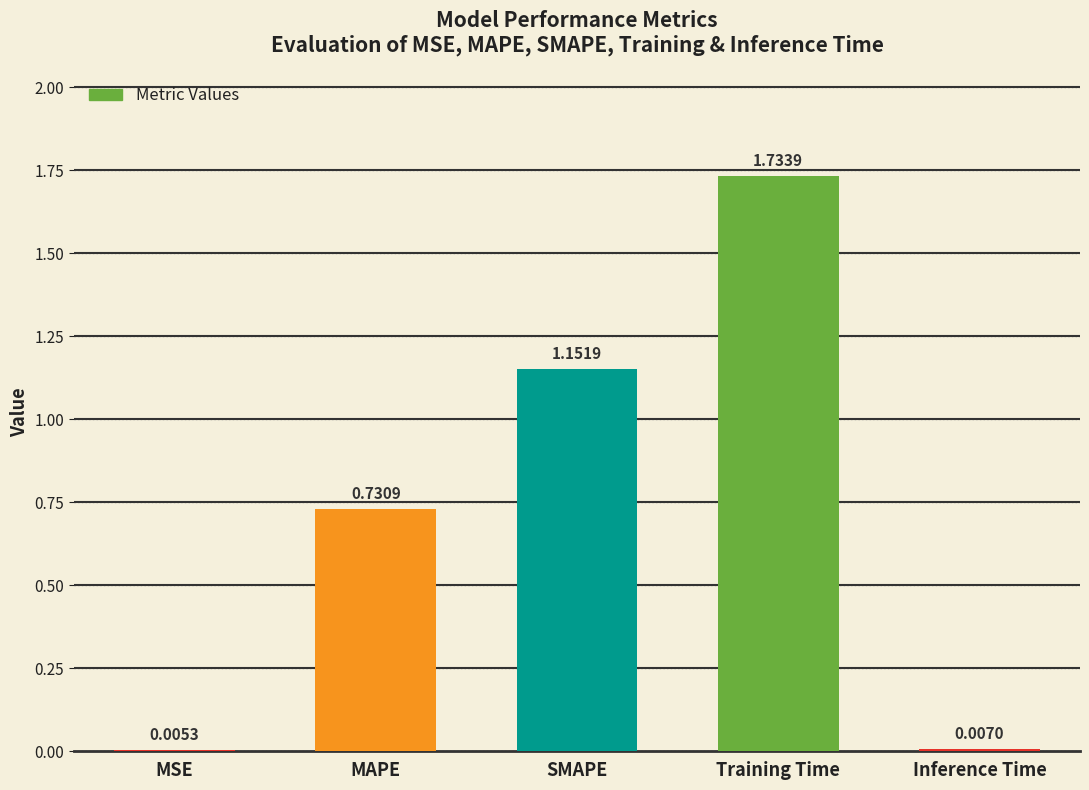

Which label corresponds to the largest value in the chart?

Training Time